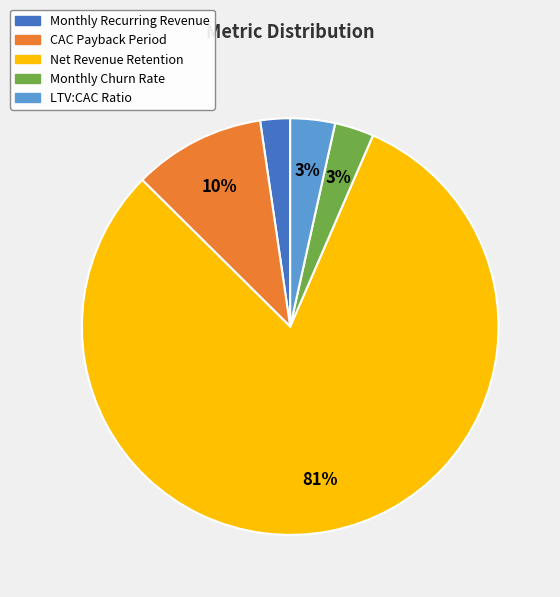

To the nearest percent, what percentage of the pie is Monthly Recurring Revenue?

2%